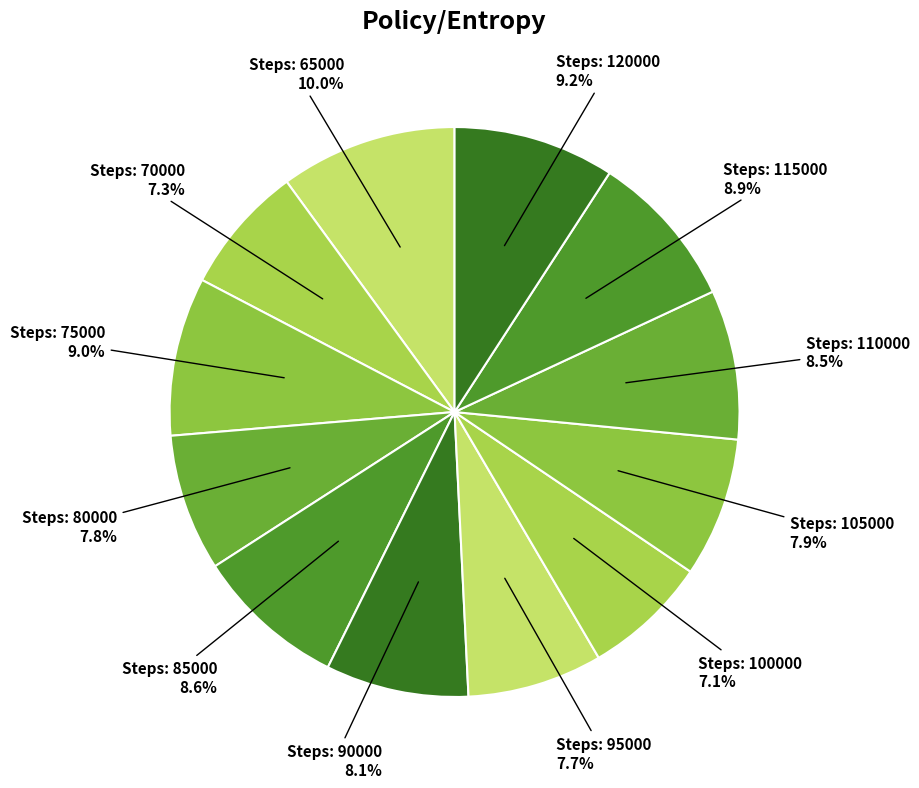

Which category has the smallest portion of the pie?

100000